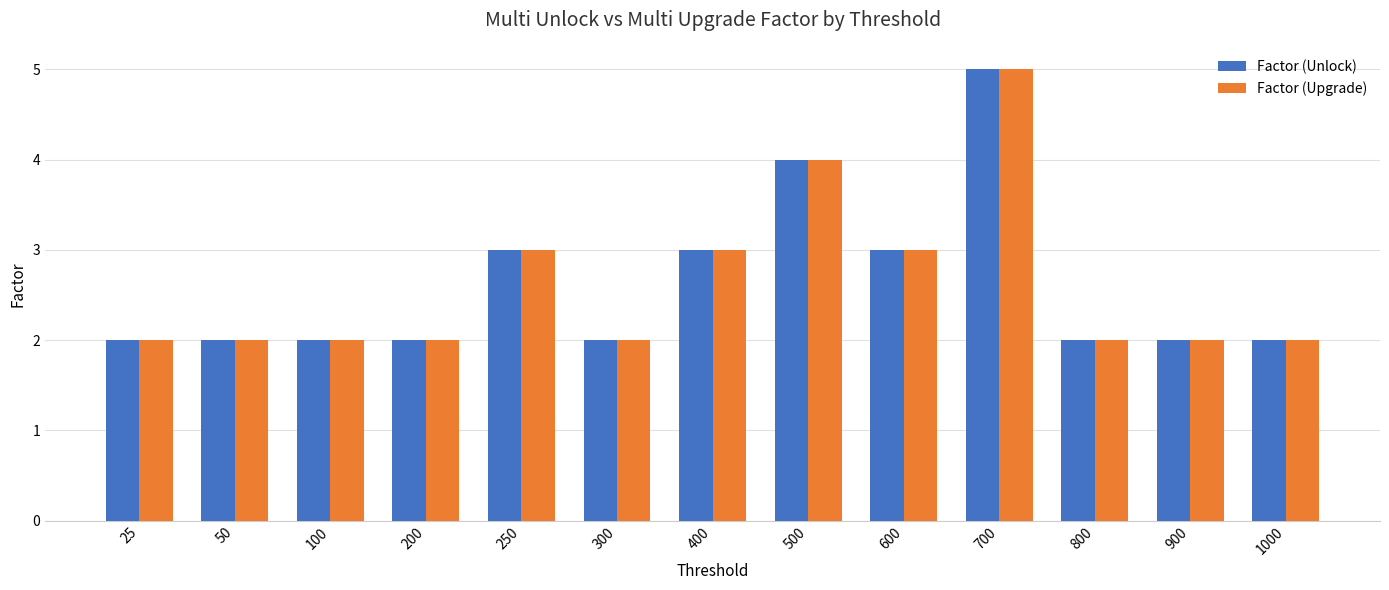

What is the total value across all series at 600?

6